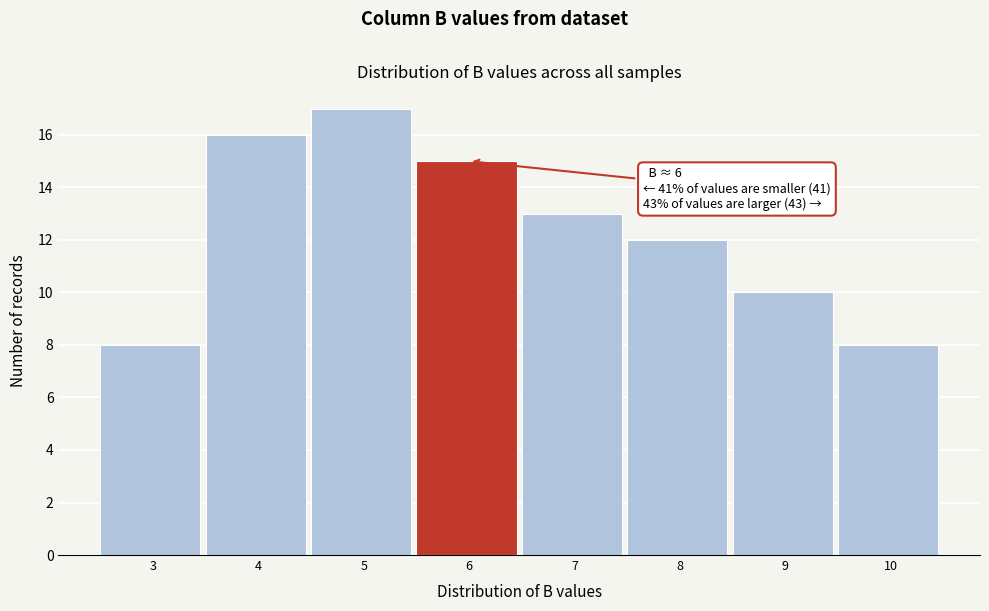

Reading right to left, list all the values displayed in this chart.

10=8	9=10	8=12	7=13	6=15	5=17	4=16	3=8